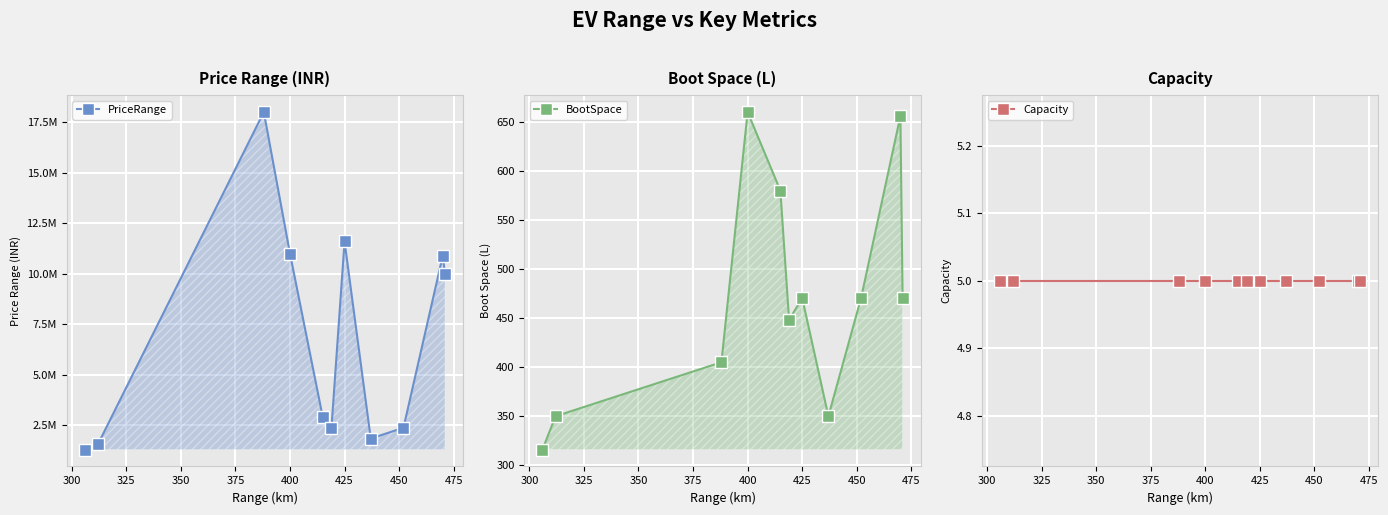

True or false: Capacity has a value of 5.0 at 475.

True